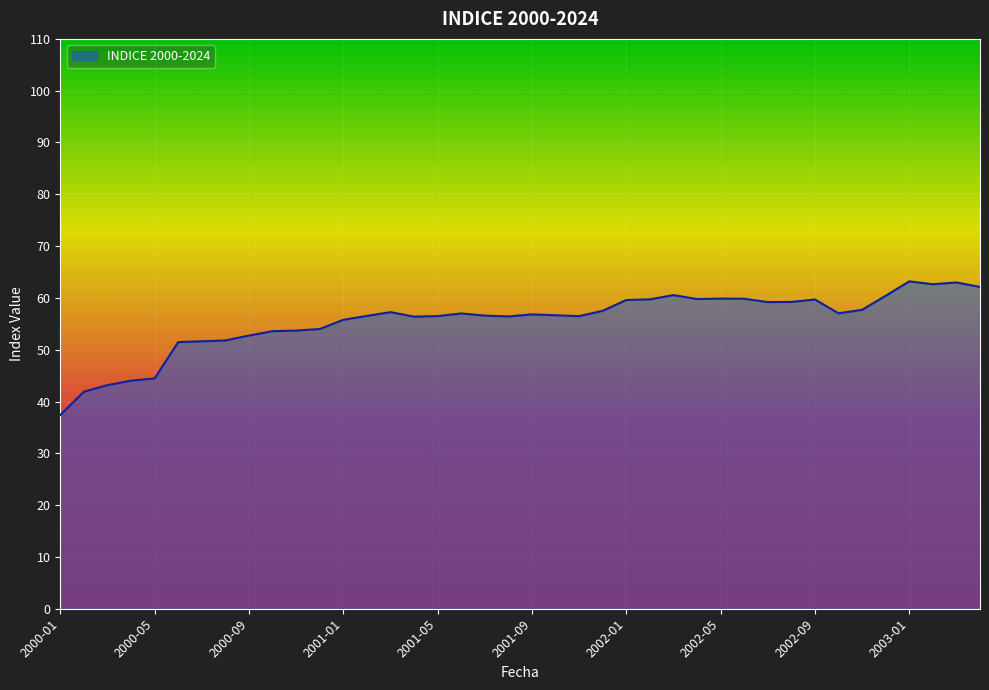

What is the maximum value shown in the chart?

63.2